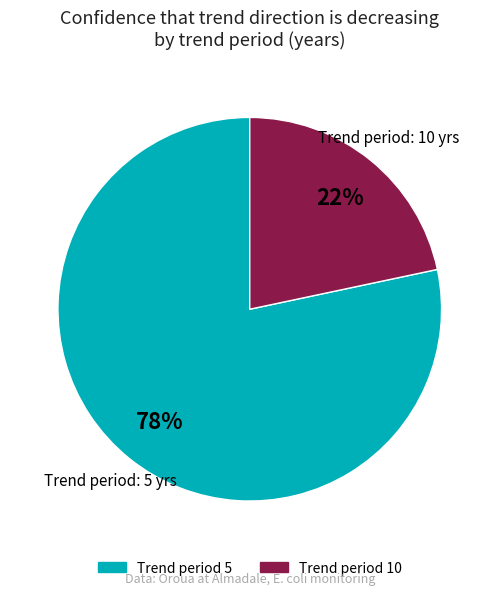

How many slices are in this pie chart?

2